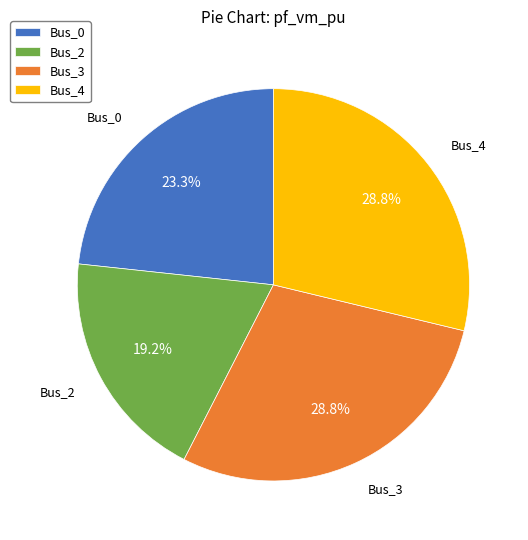

How many segments does this pie chart have?

4